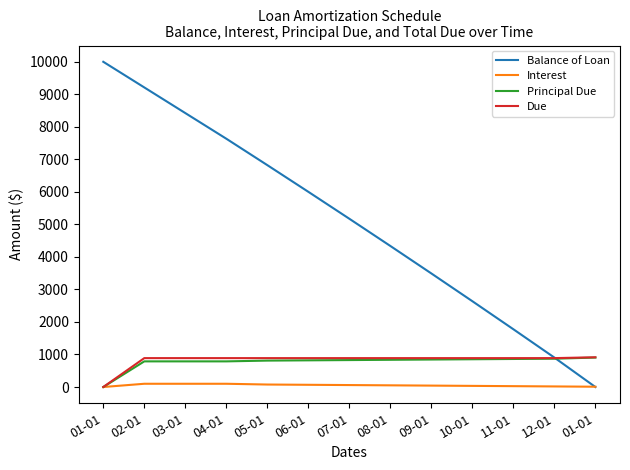

What is the value of the Principal Due point at the 8th from the left?

836.8